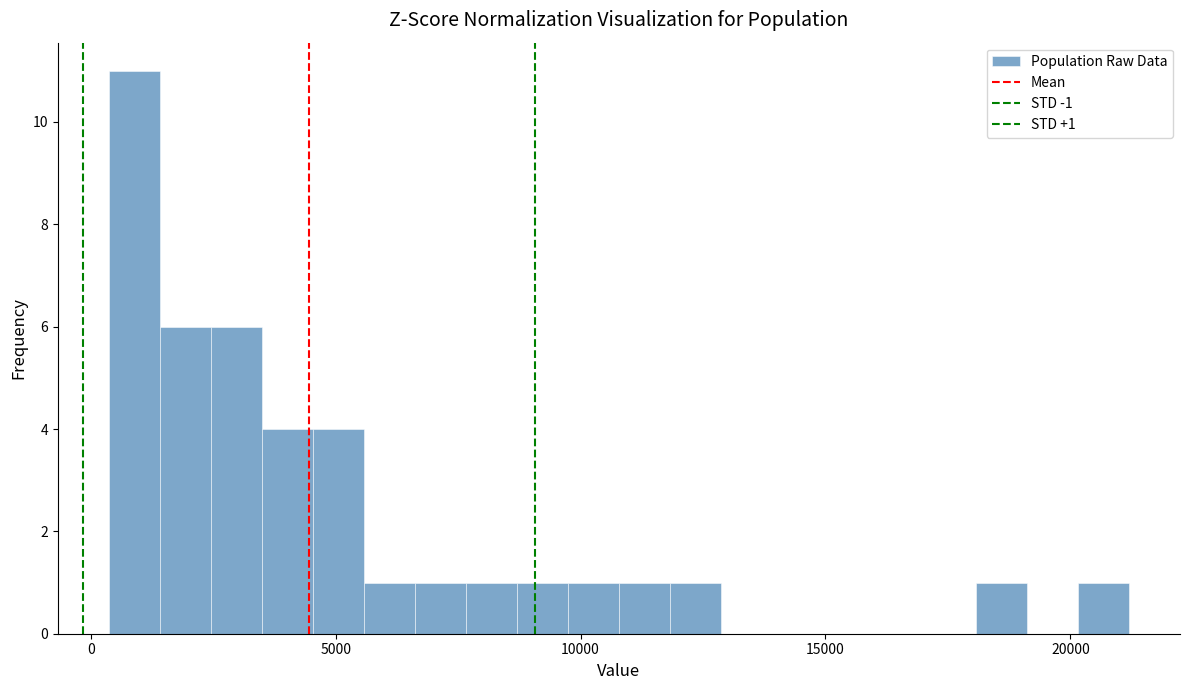

Read against the x-axis, roughly where is the centre of the tallest bar?

1000